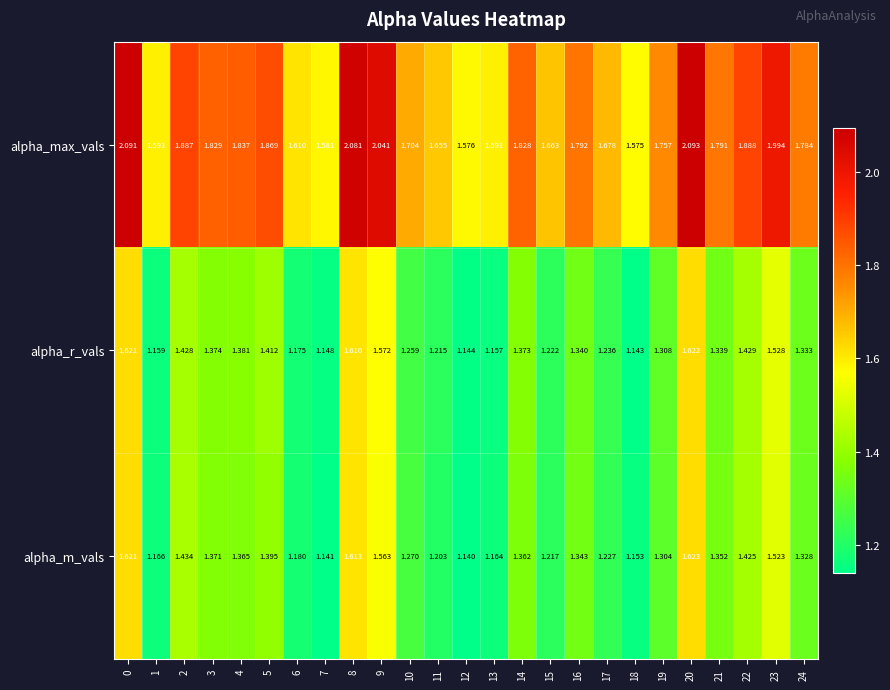

Which series has the widest spread of values?

alpha_max_vals